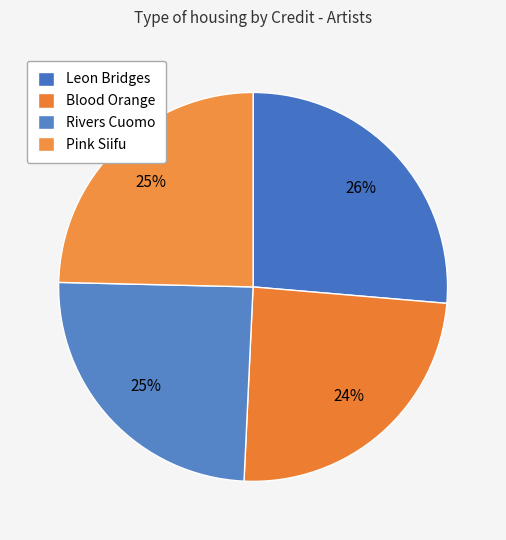

What percentage is the Rivers Cuomo slice, to the nearest percent?

25%